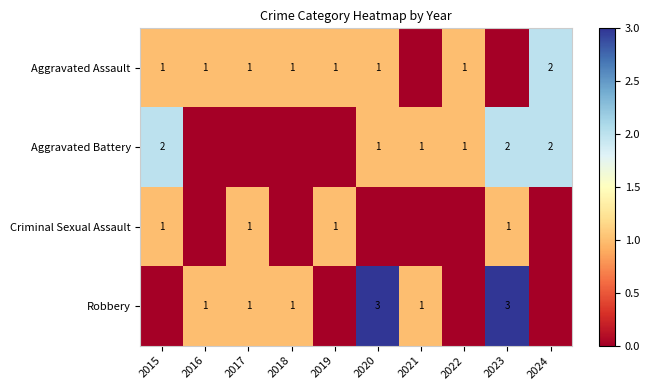

At how many categories does at least one series exceed 2?

2